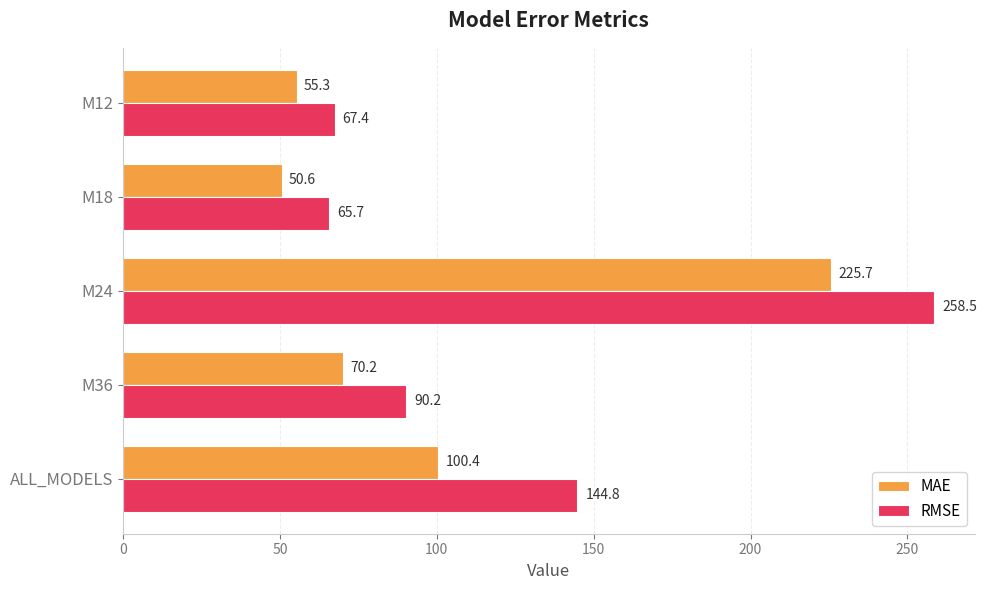

At which label does RMSE reach its minimum?

M18